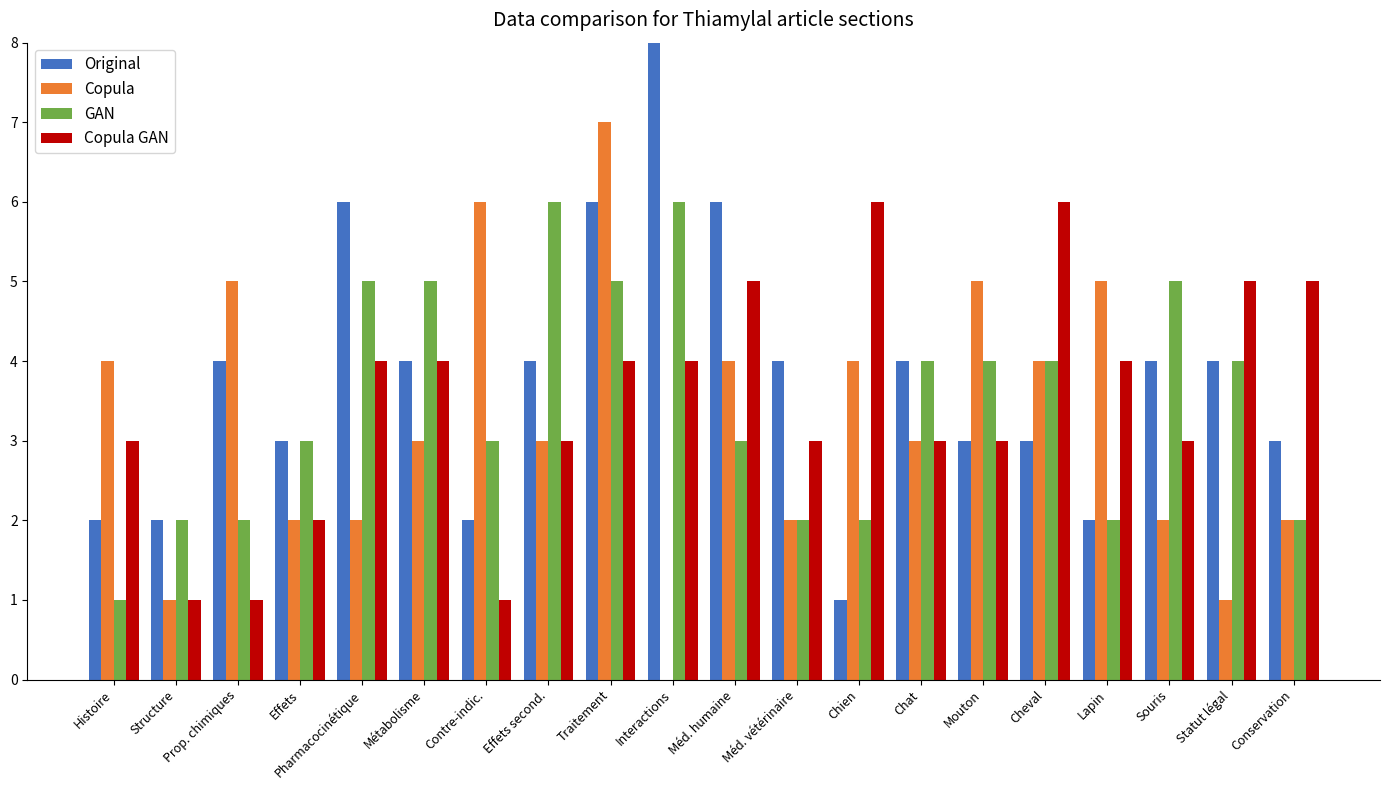

How many data points does each series have?

20